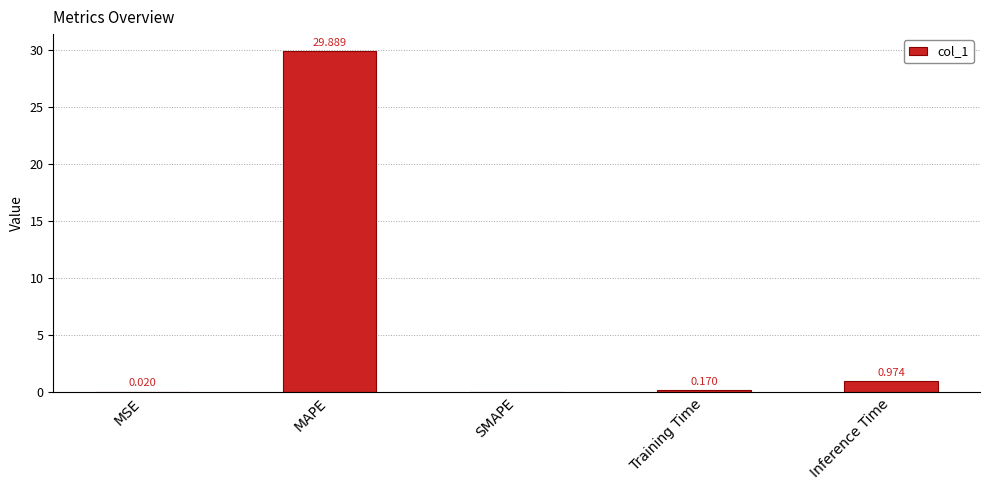

Does the chart contain stacked bars?

No